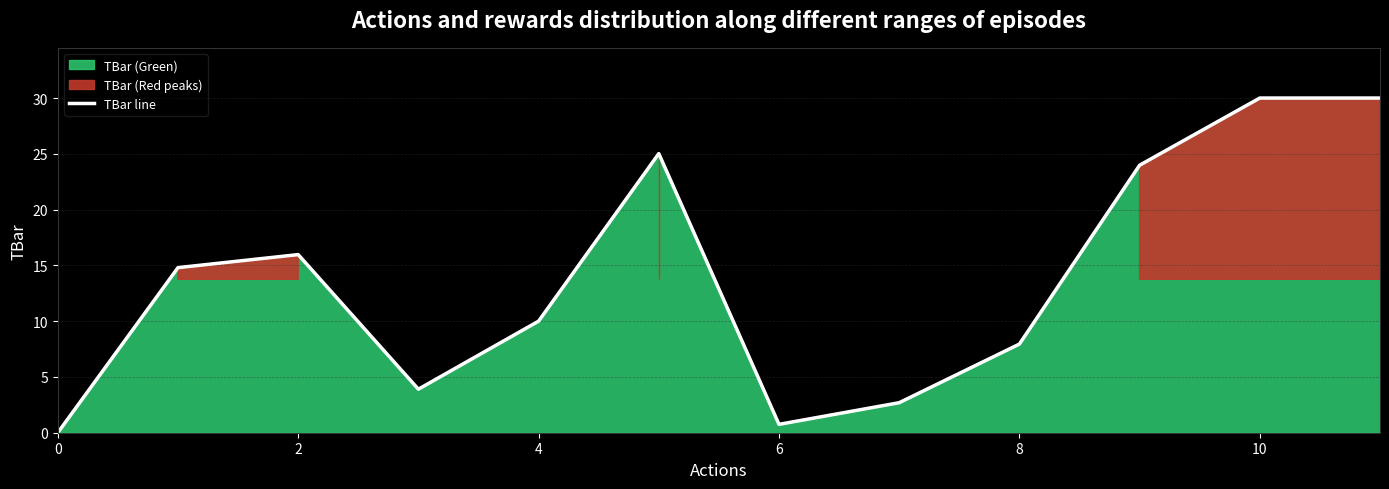

The value of TBar line at 0 is -16.9. True or false?

False